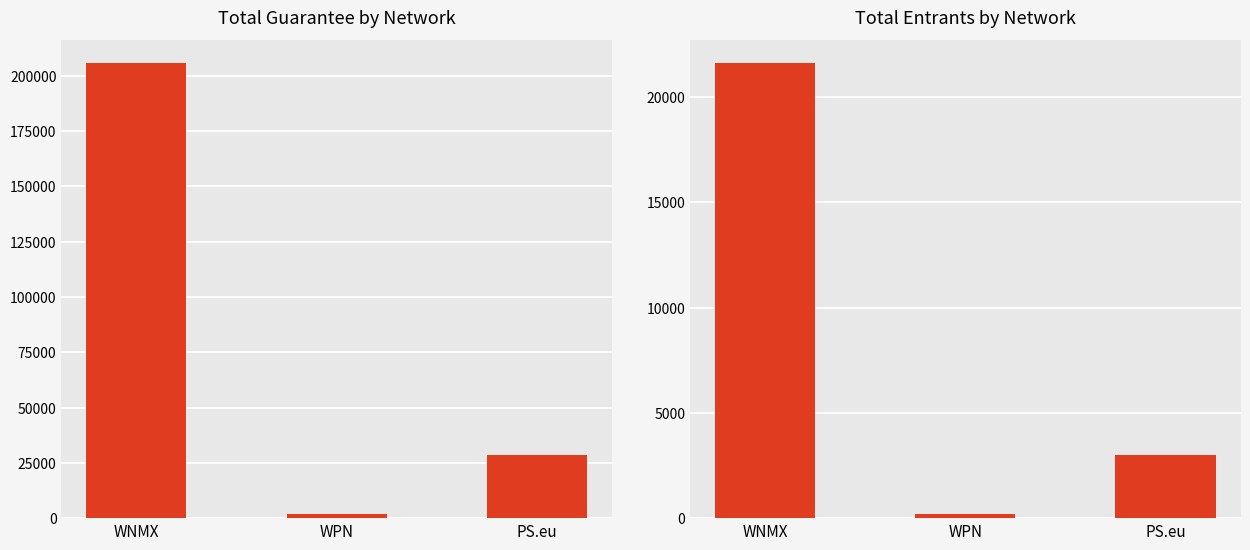

The Entrants series shows 2979 at PS.eu. True or false?

True